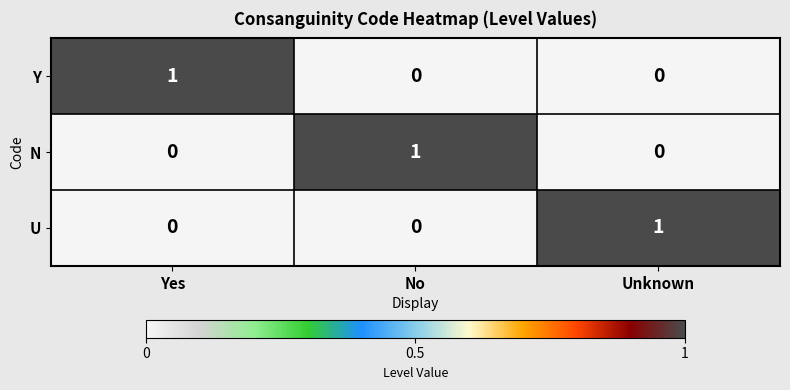

Is it true that Y equals 0 at Unknown?

True